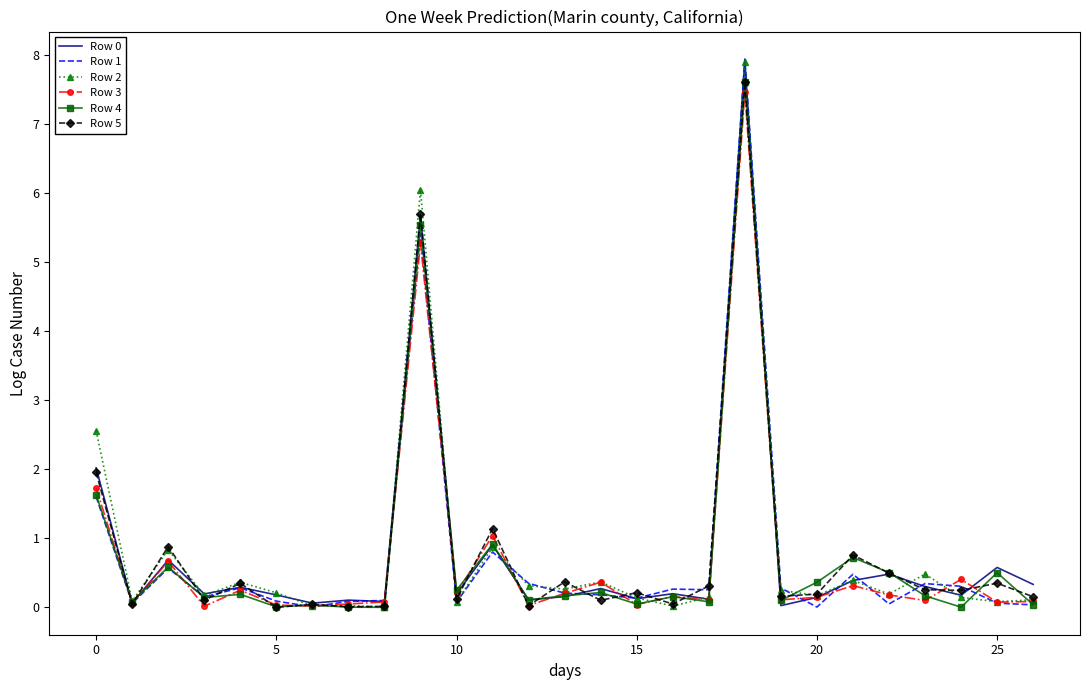

What is the maximum value for Row 4?

7.6